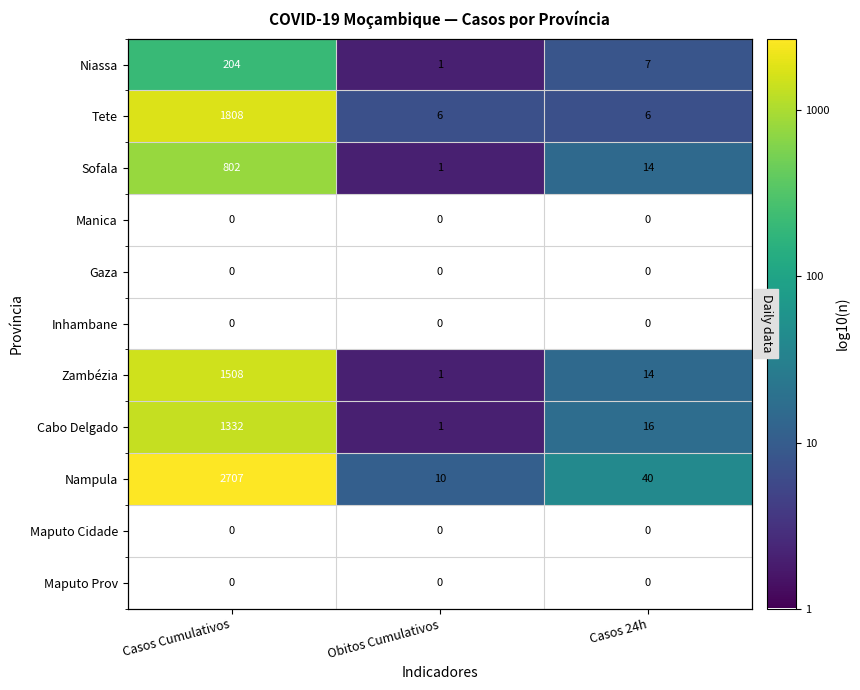

Is the value of Gaza at Casos Cumulativos greater than the value of Niassa at Obitos Cumulativos?

No